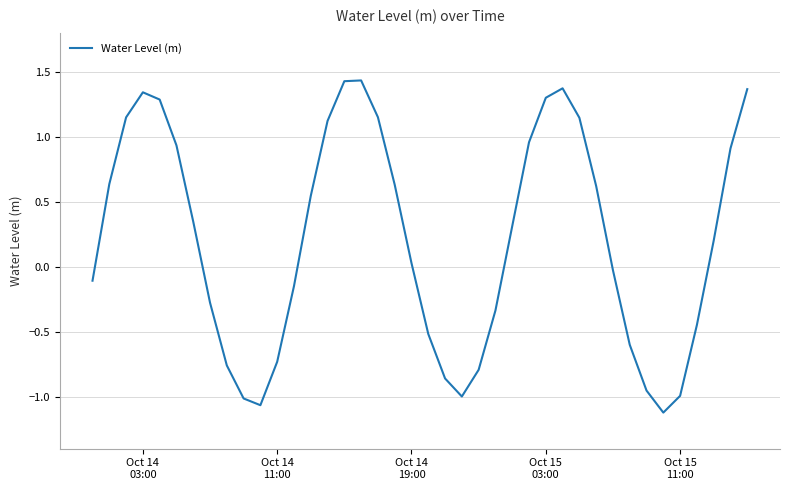

Is this an area chart (filled region under the line)?

No